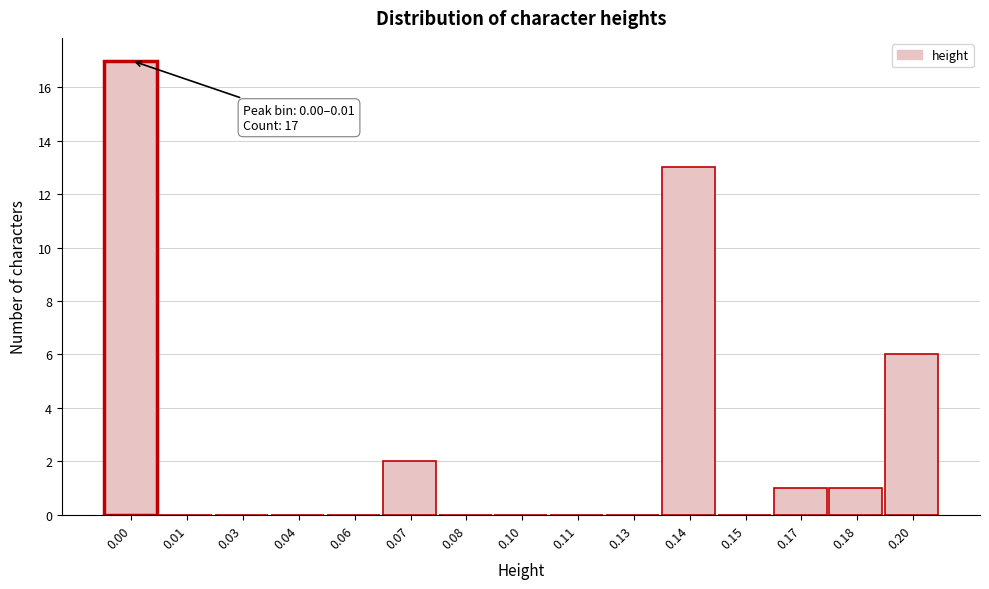

Between 0.07 and 0.03, which is larger?

0.07